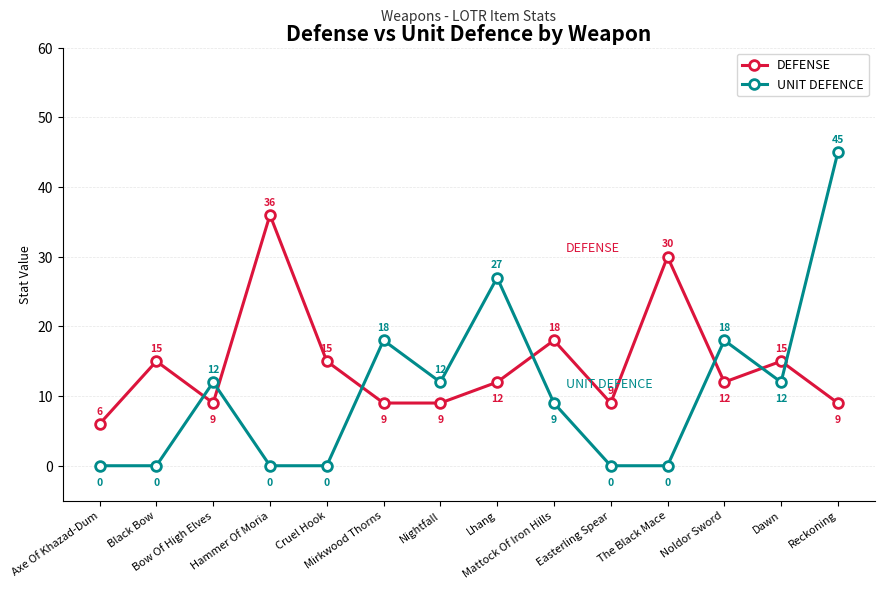

What is the sum of the DEFENSE values at Mirkwood Thorns and Reckoning?

18